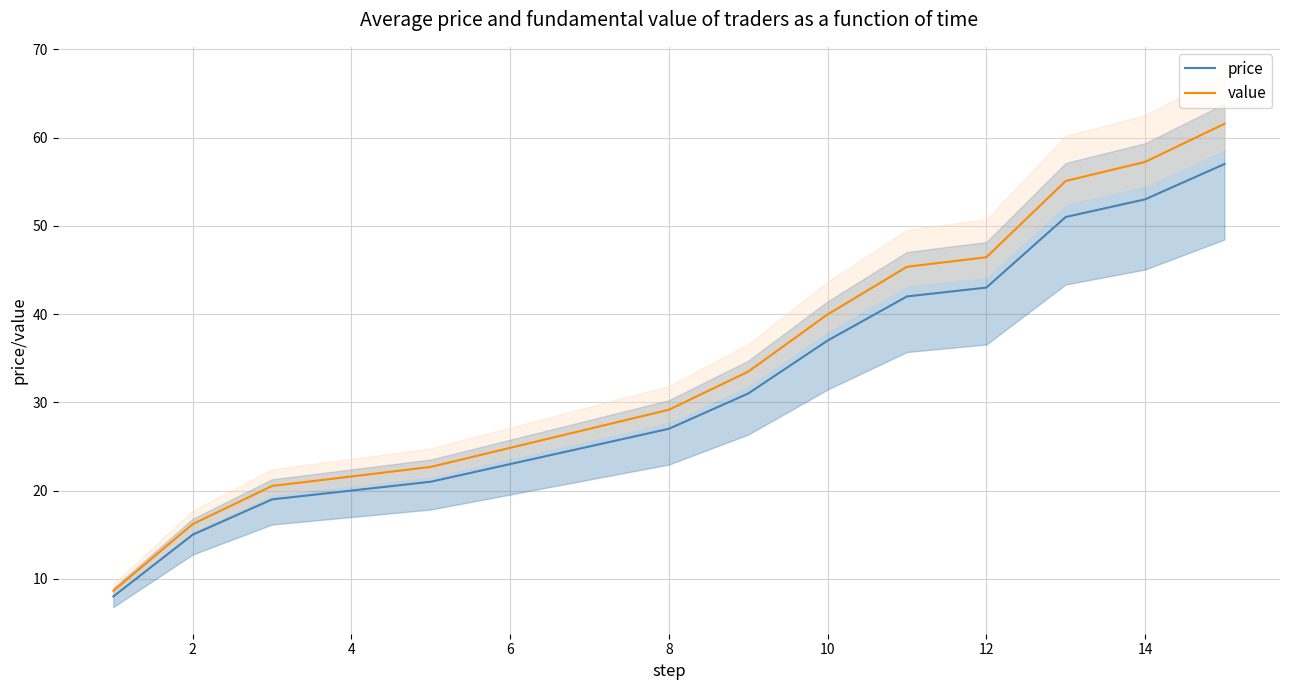

What is the lowest value of the value series?

8.6